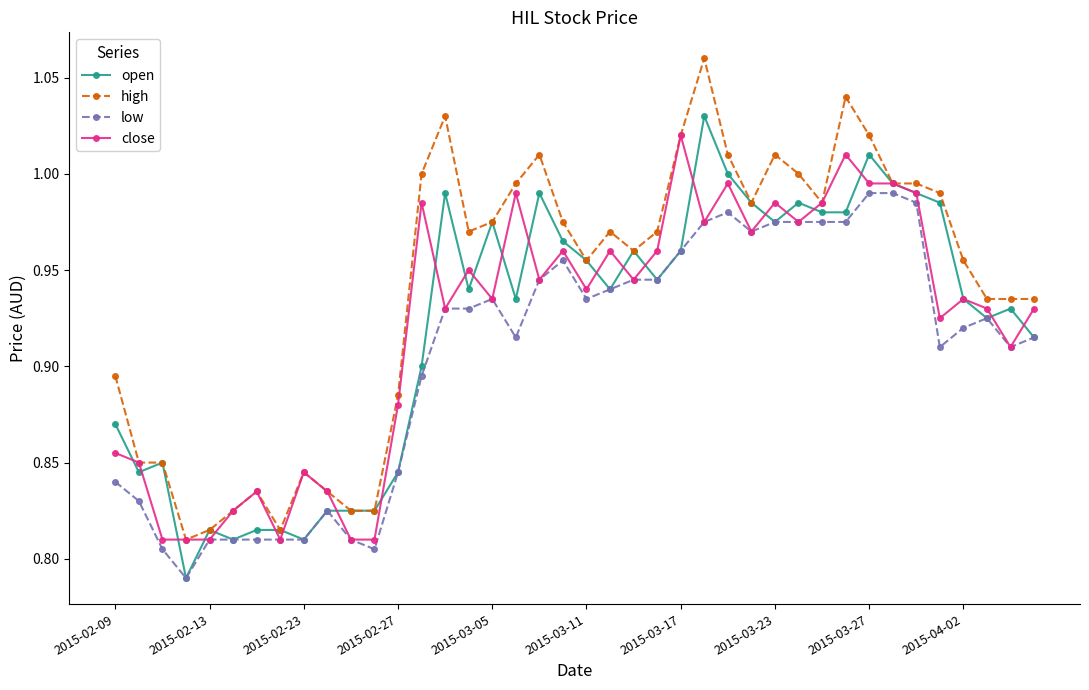

True or false: high and low cross at least once.

False